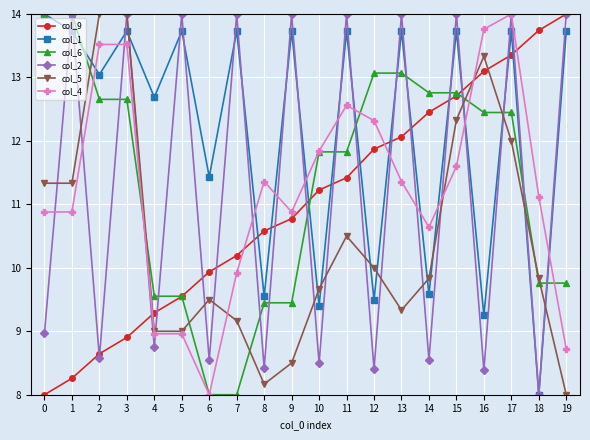

Where do col_9 and col_4 first cross each other?

3 and 4